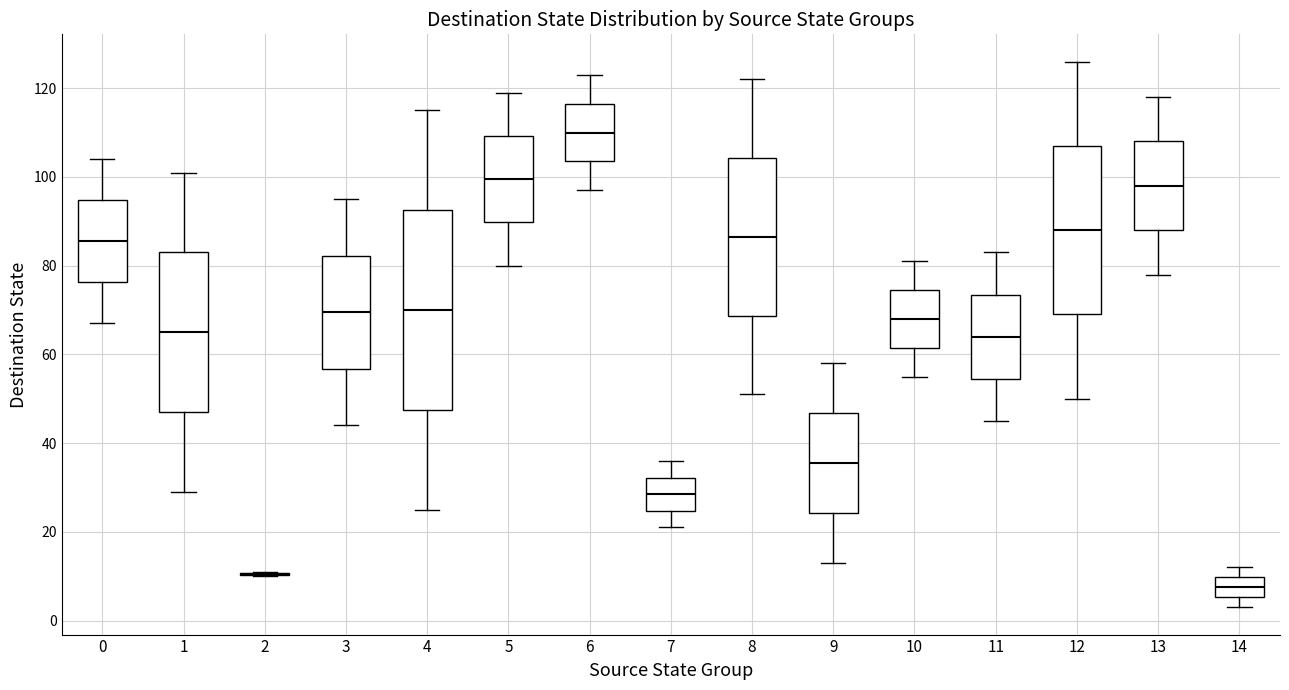

Reading left to right, read every box against the y-axis: the position of its median line, the range the box covers, and the ends of its whiskers. The values are not printed on the chart, so give them approximately, as read against the axis.

0: median 86, box 76 to 94, whiskers 68 to 104
1: median 66, box 48 to 84, whiskers 30 to 102
2: box collapsed to a line at 10, whiskers 10 to 12
3: median 70, box 56 to 82, whiskers 44 to 96
4: median 70, box 48 to 92, whiskers 26 to 116
5: median 100, box 90 to 110, whiskers 80 to 120
6: median 110, box 104 to 116, whiskers 98 to 124
7: median 28, box 24 to 32, whiskers 22 to 36
8: median 86, box 68 to 104, whiskers 52 to 122
9: median 36, box 24 to 46, whiskers 14 to 58
10: median 68, box 62 to 74, whiskers 56 to 82
11: median 64, box 54 to 74, whiskers 46 to 84
12: median 88, box 70 to 108, whiskers 50 to 126
13: median 98, box 88 to 108, whiskers 78 to 118
14: median 8, box 6 to 10, whiskers 4 to 12